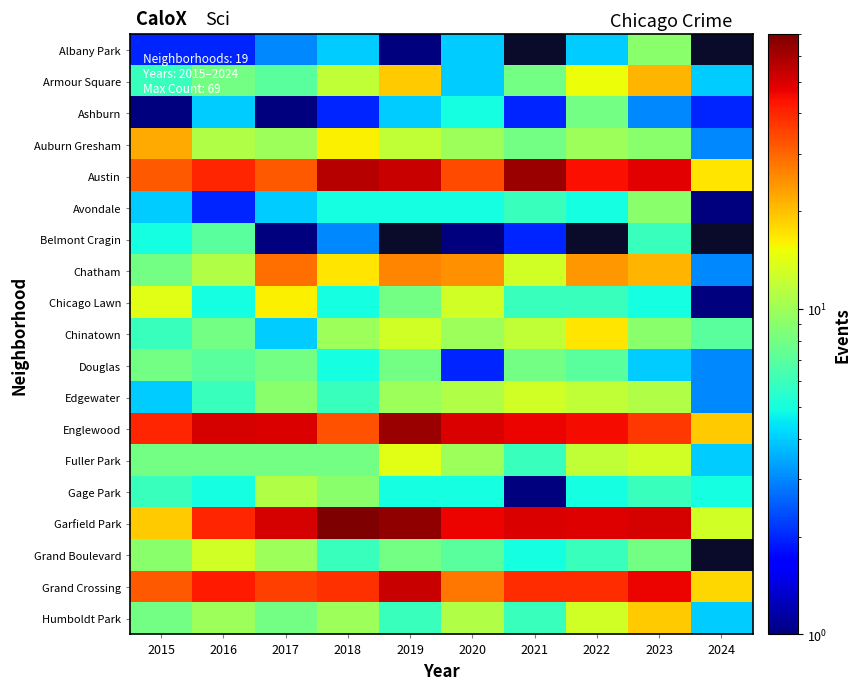

What is the smallest value displayed?

1.0